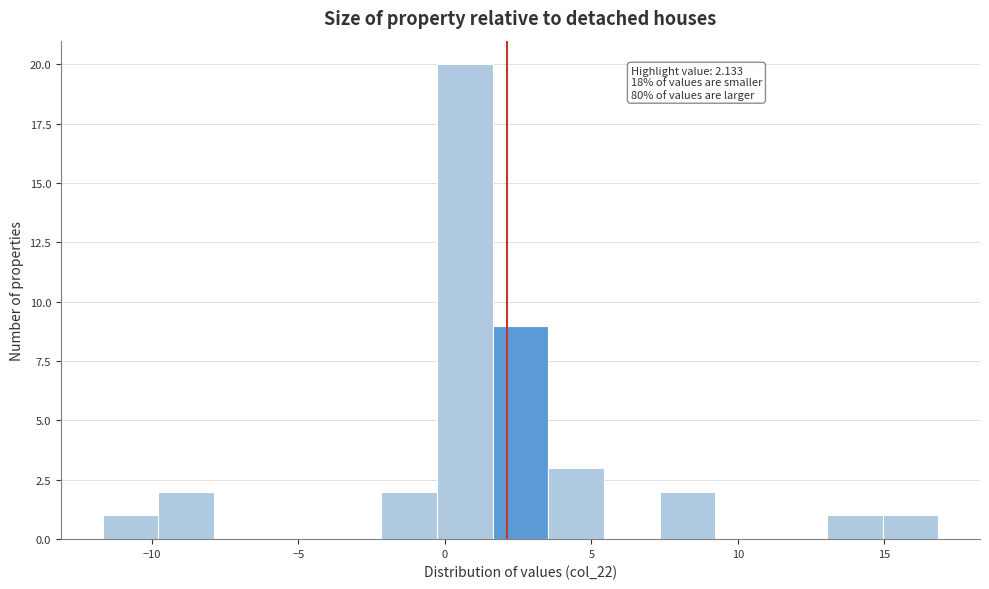

Around what value on the x-axis is the tallest bar? Give the approximate position of its centre, as read against the axis.

0.5